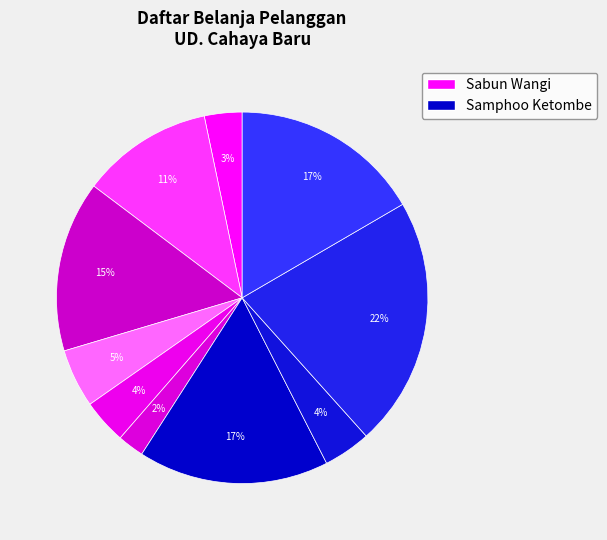

How many segments does this pie chart have?

10